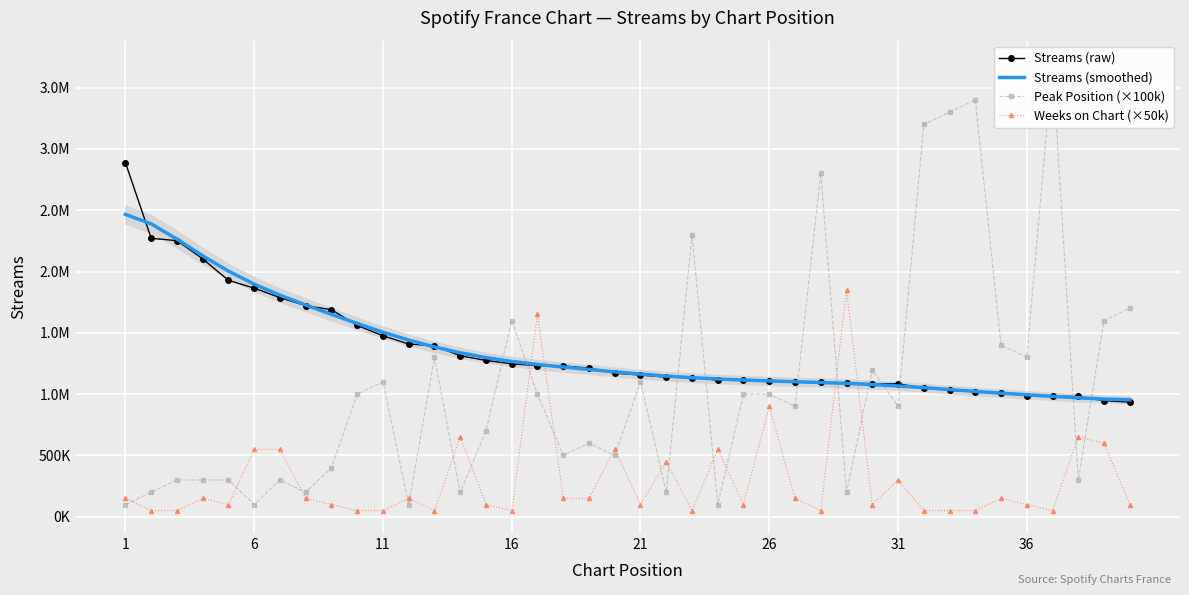

How many series are shown in this chart?

4